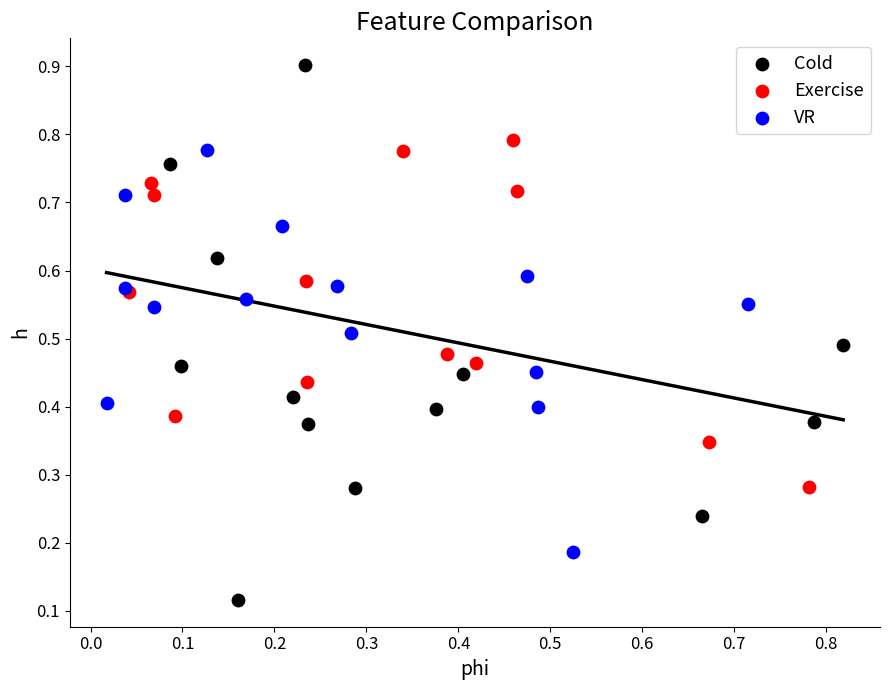

Which series reaches the minimum Y coordinate?

Cold